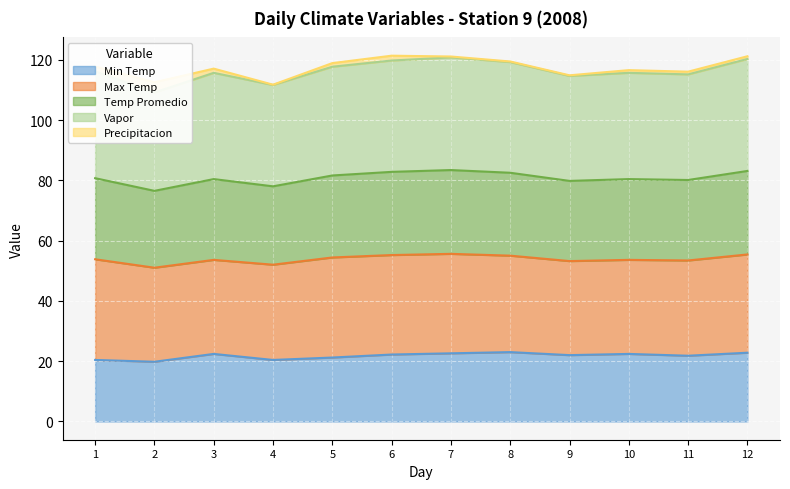

What is the smallest value displayed?

19.8